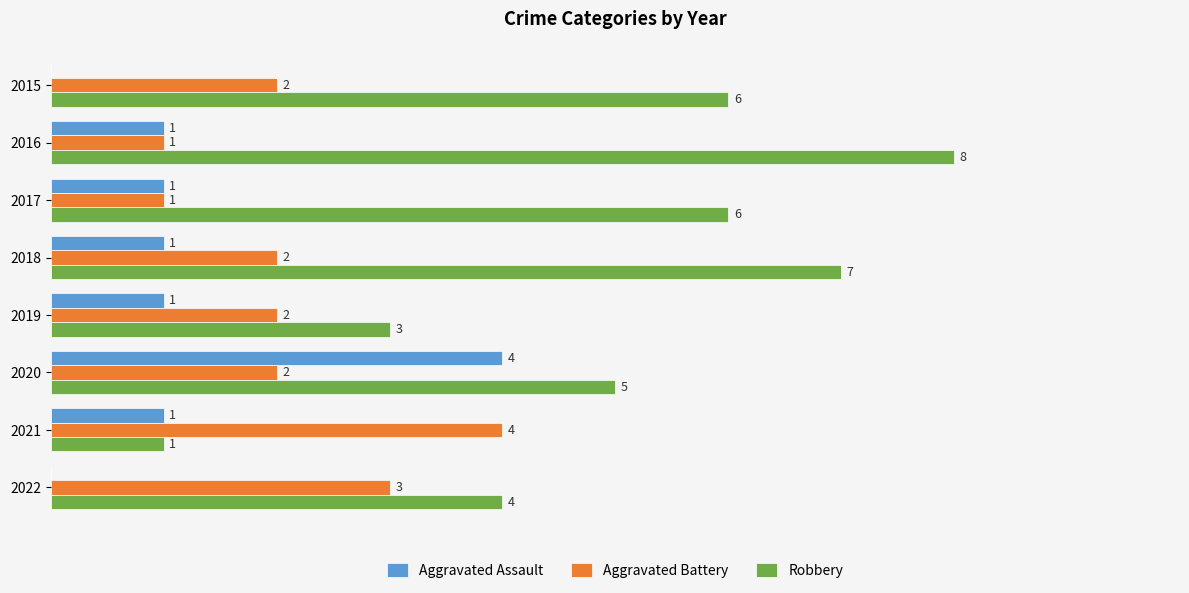

Which series has the largest total across all categories?

Robbery